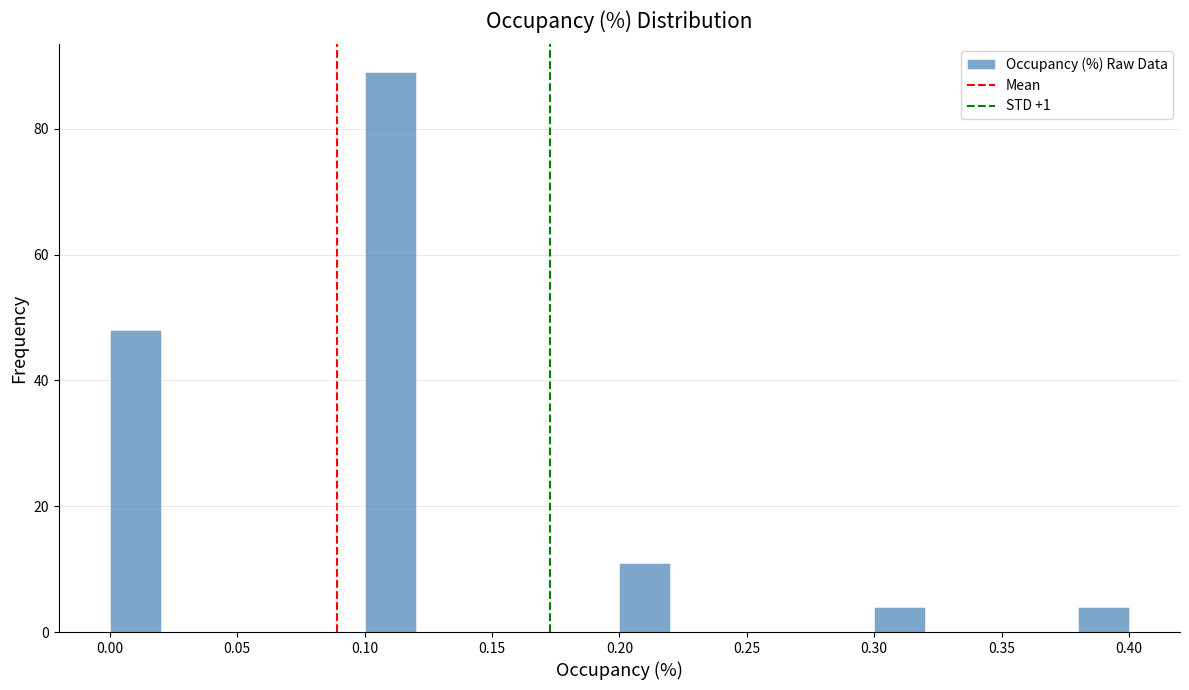

How tall is the bar that spans 0.38 to 0.40 on the x-axis? The values are not printed on the chart, so give them approximately, as read against the axis.

4